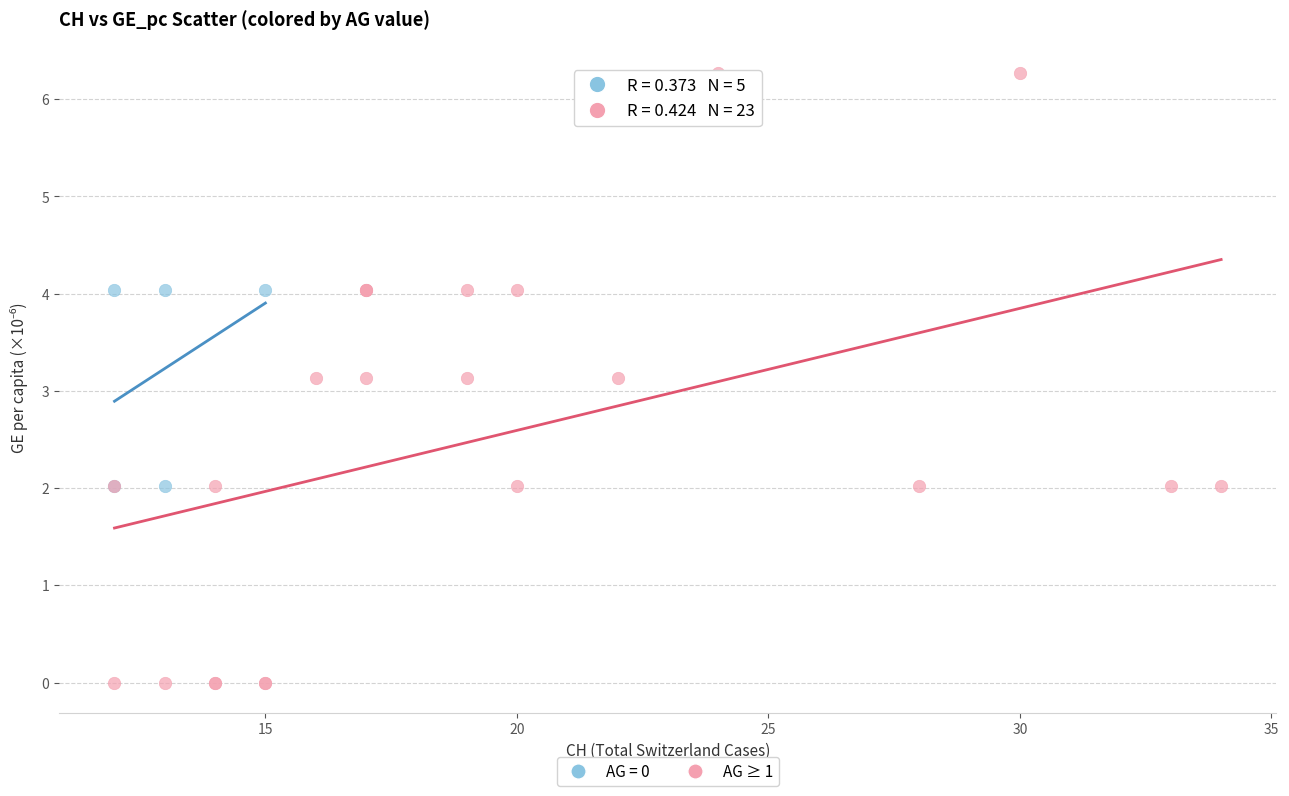

Which series reaches the minimum Y coordinate?

AG ≥ 1